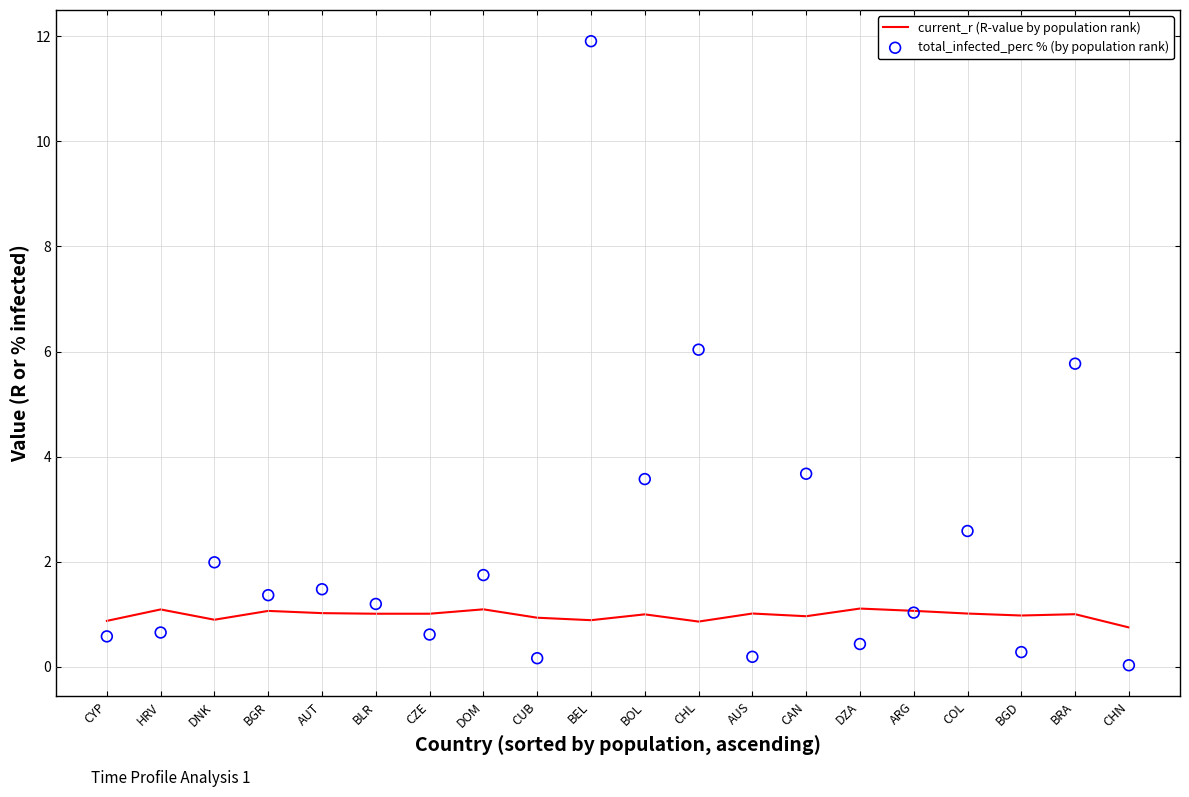

Which series reaches the minimum Y coordinate?

total_infected_perc % (by population rank)